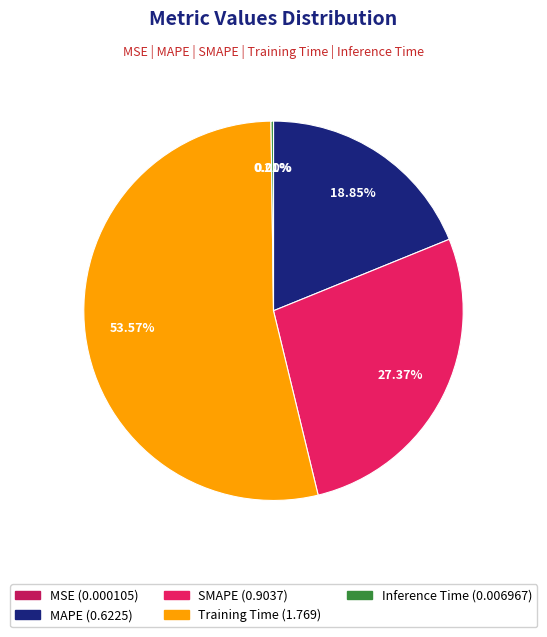

Which category has the biggest portion of the pie?

Training Time